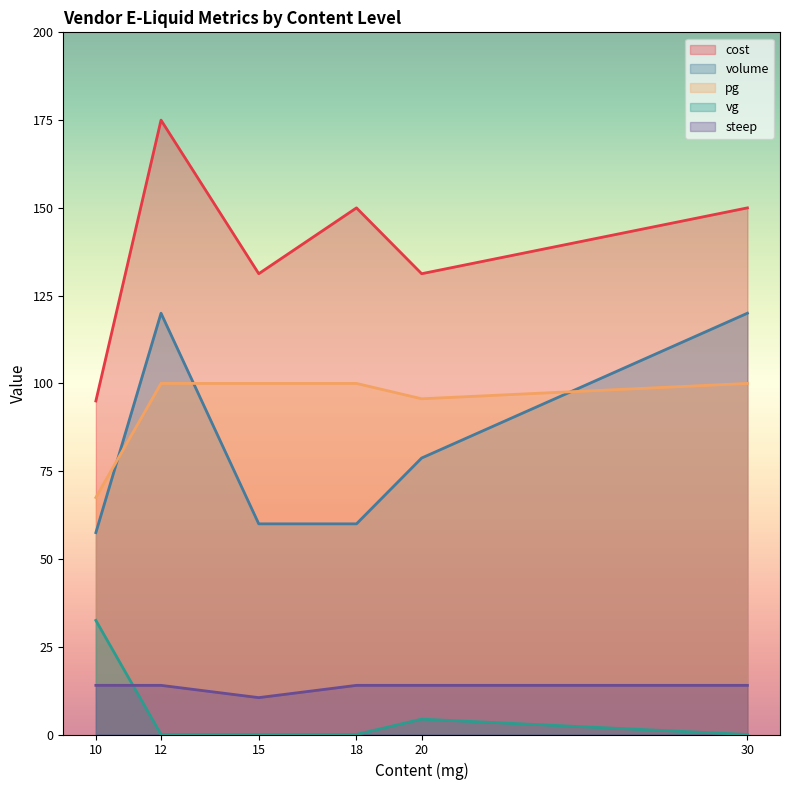

What is the sum of the vg values at 10 and 20?

36.9